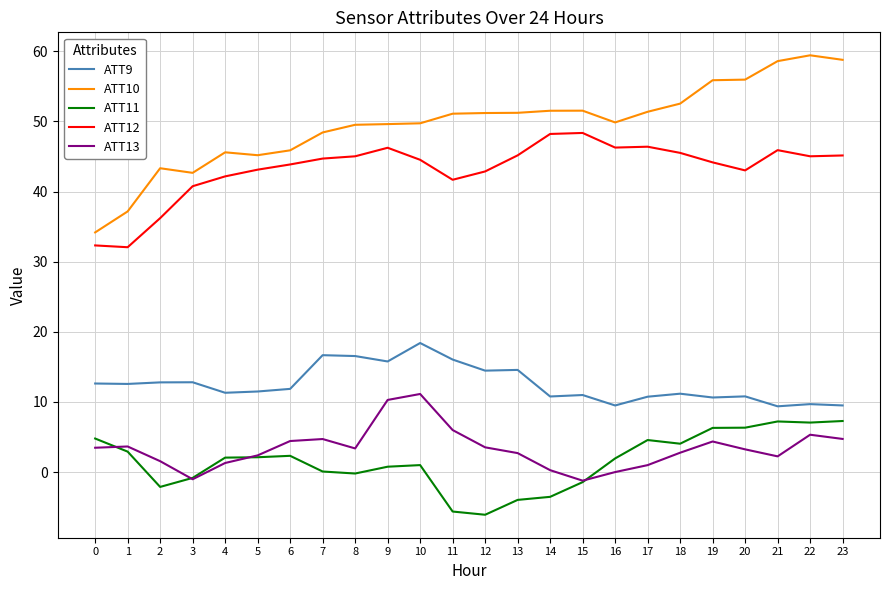

What is the lowest value of the ATT11 series?

-6.1